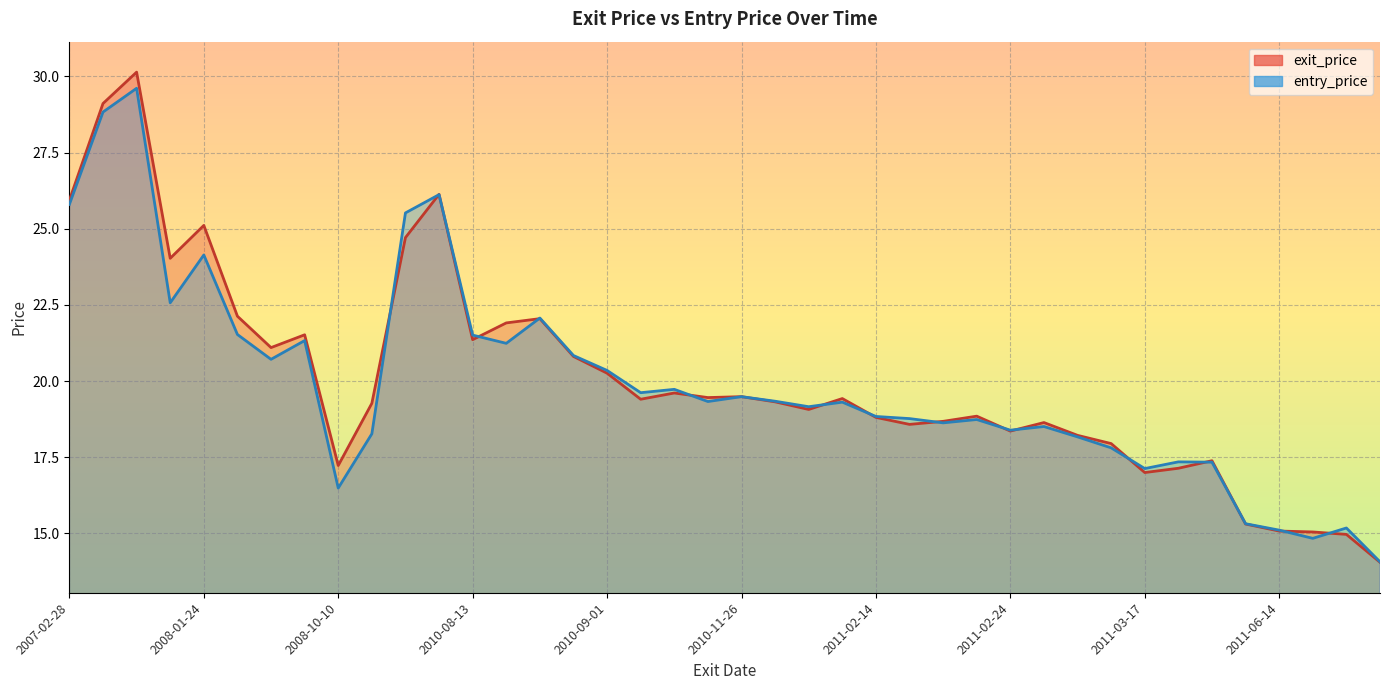

Rank the categories by entry_price value from highest to lowest.

2007-11-13, 2007-11-12, 2010-05-10, 2007-02-28, 2010-05-07, 2008-01-24, 2008-01-23, 2010-08-17, 2008-07-10, 2010-08-13, 2008-07-17, 2010-08-16, 2010-08-27, 2008-07-16, 2010-09-01, 2010-11-18, 2010-11-17, 2010-11-26, 2010-12-01, 2010-11-24, 2010-12-06, 2010-12-03, 2011-02-14, 2011-02-16, 2011-02-18, 2011-02-17, 2011-02-25, 2011-02-24, 2008-10-13, 2011-03-08, 2011-03-11, 2011-03-18, 2011-03-21, 2011-03-17, 2008-10-10, 2011-06-09, 2011-06-17, 2011-06-14, 2011-06-16, 2011-08-09